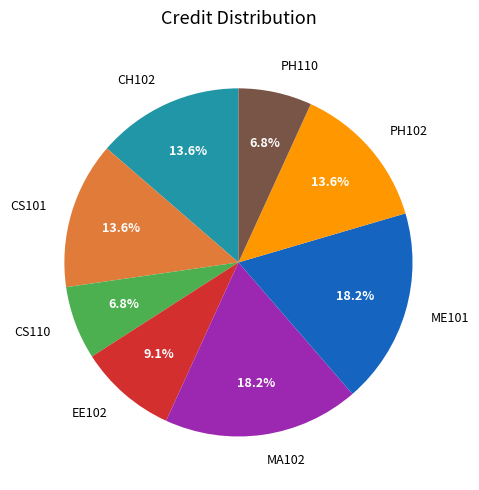

How many segments does this pie chart have?

8